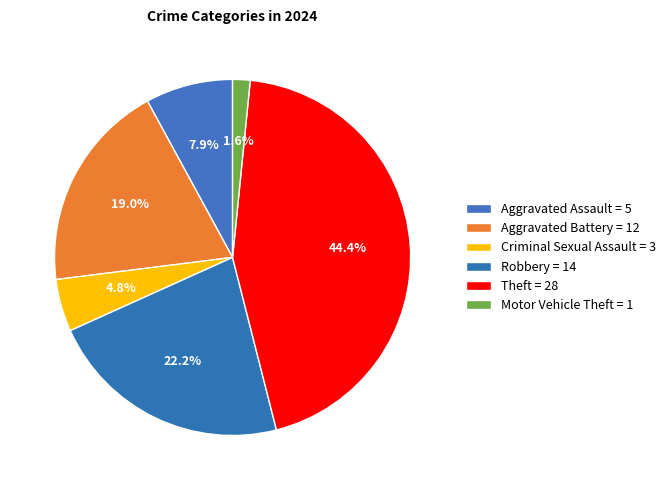

How many slices are in this pie chart?

6